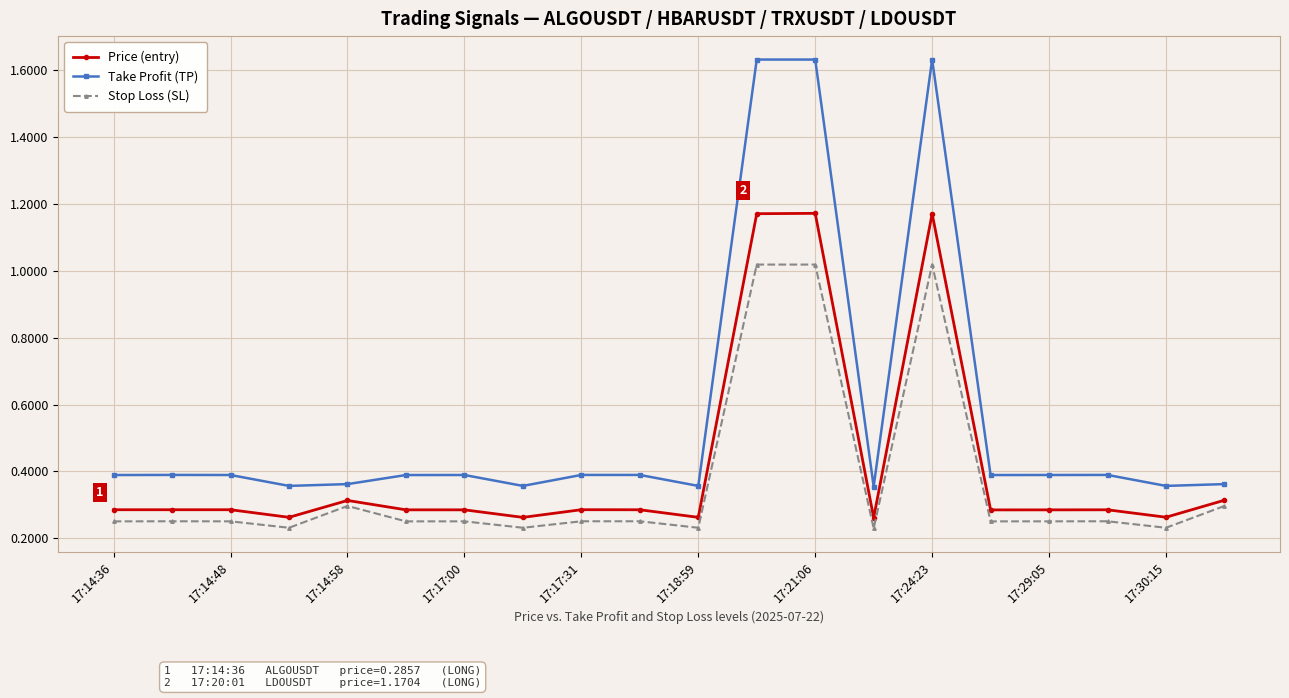

Which series has the widest spread of values?

Take Profit (TP)